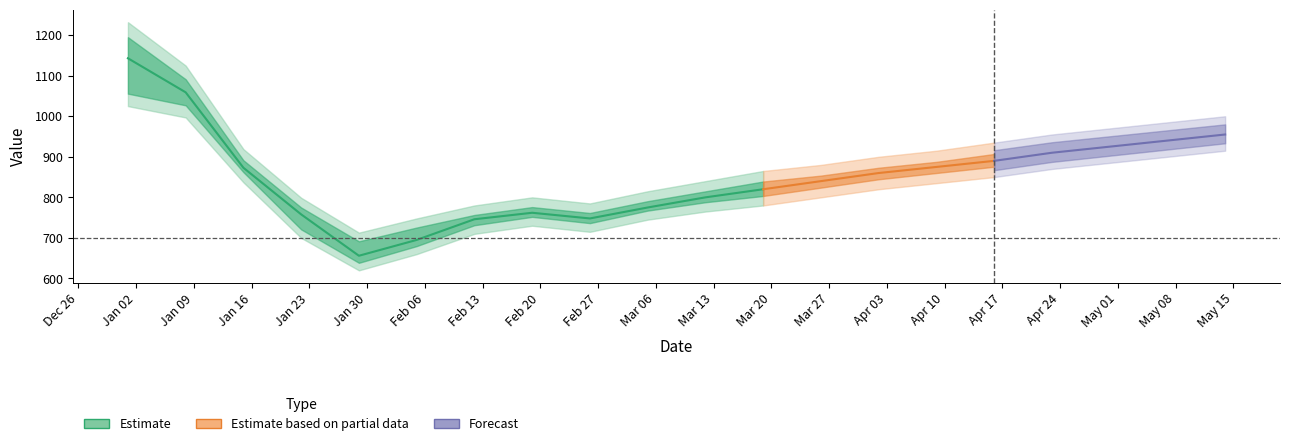

At how many categories does at least one series exceed 1130?

1